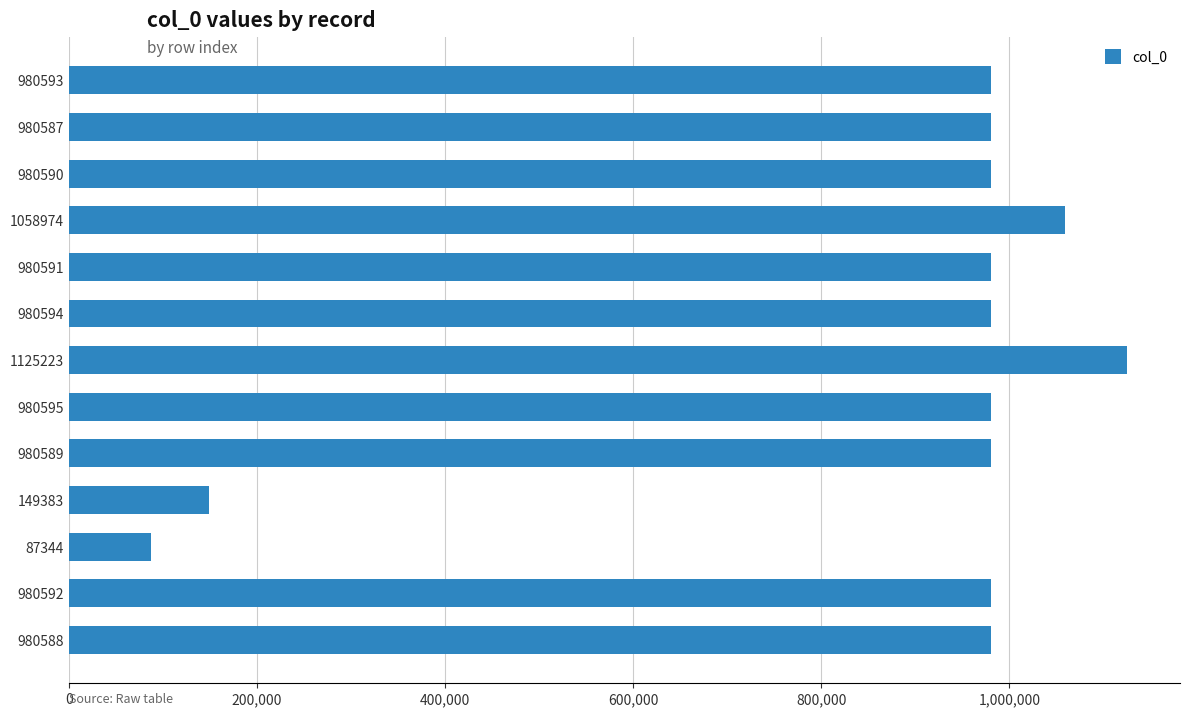

What is the label of the 7th bar from the bottom?

1125223